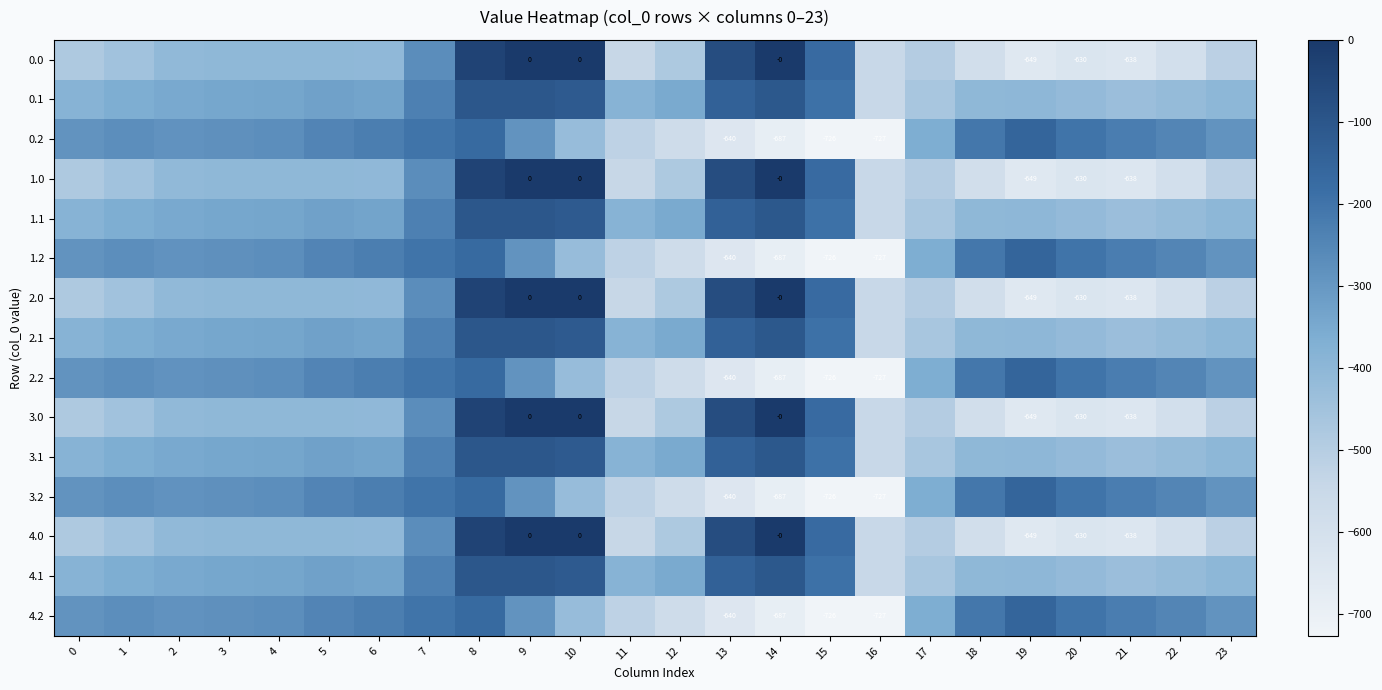

Is it true that 0.1 equals -332.2 at 6?

True